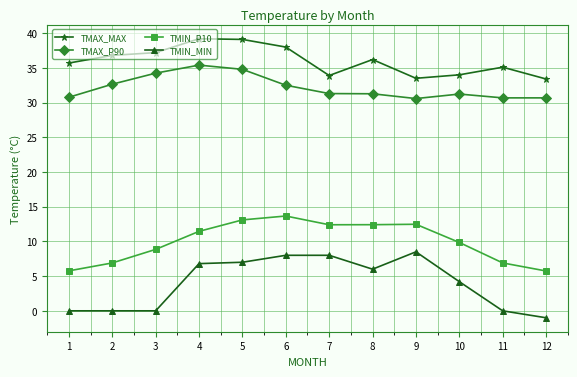

What is the difference between the highest and lowest values at 12?

34.4